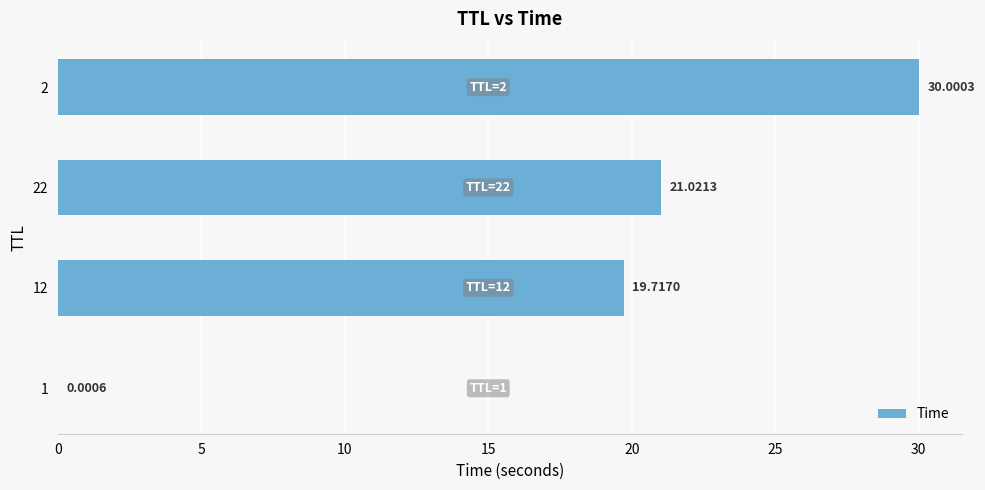

Which has a higher value, 12 or 1?

12